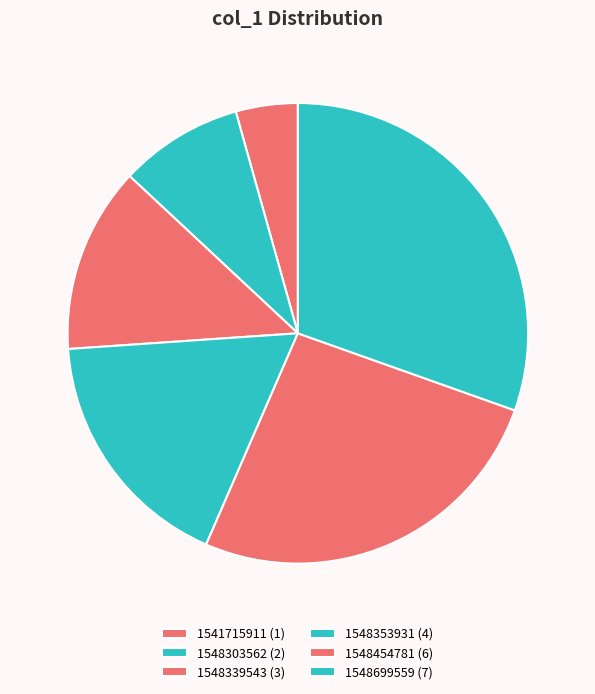

How many segments does this pie chart have?

6